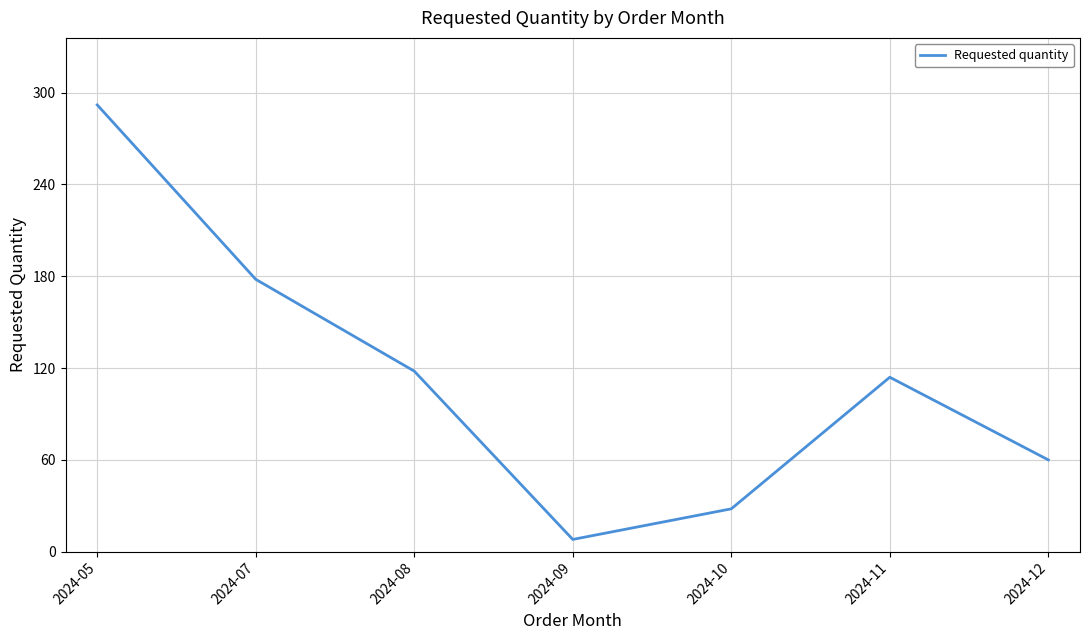

List the labels in order of value, largest first.

2024-05, 2024-07, 2024-08, 2024-11, 2024-12, 2024-10, 2024-09